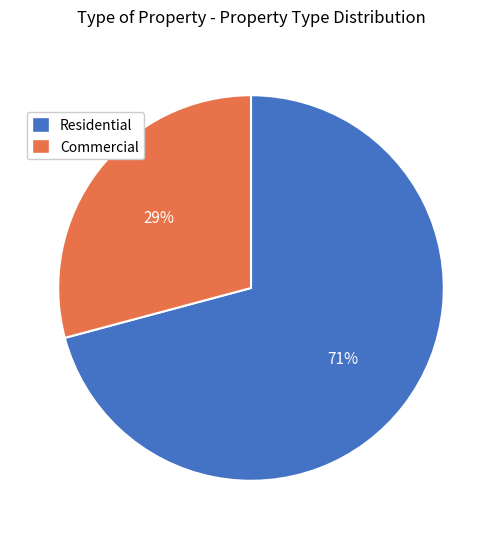

Do Residential and Commercial together represent more than half of the pie?

Yes